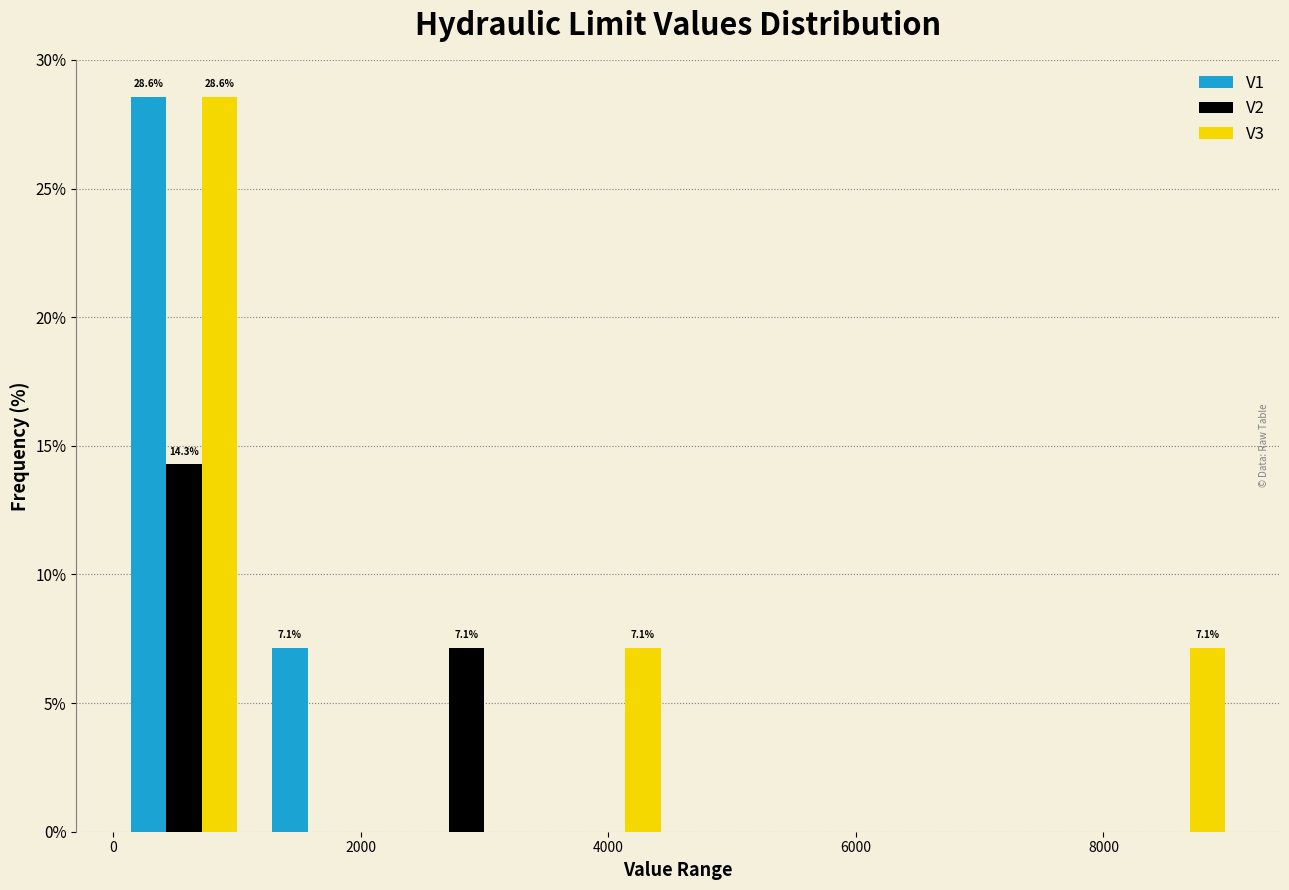

In the V3 series, which range on the x-axis has the tallest bar?

0 to 1200